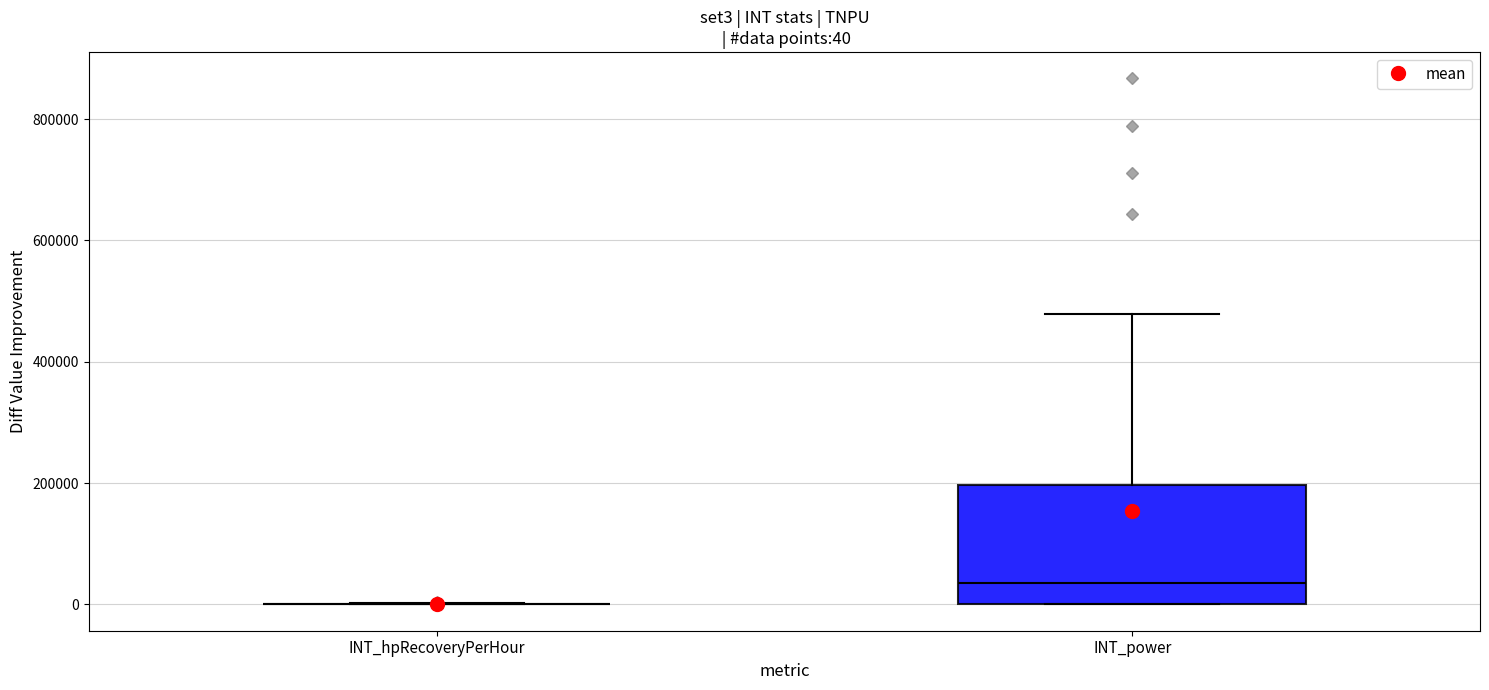

Which box is the tallest, from its lower edge to its upper edge?

INT_power